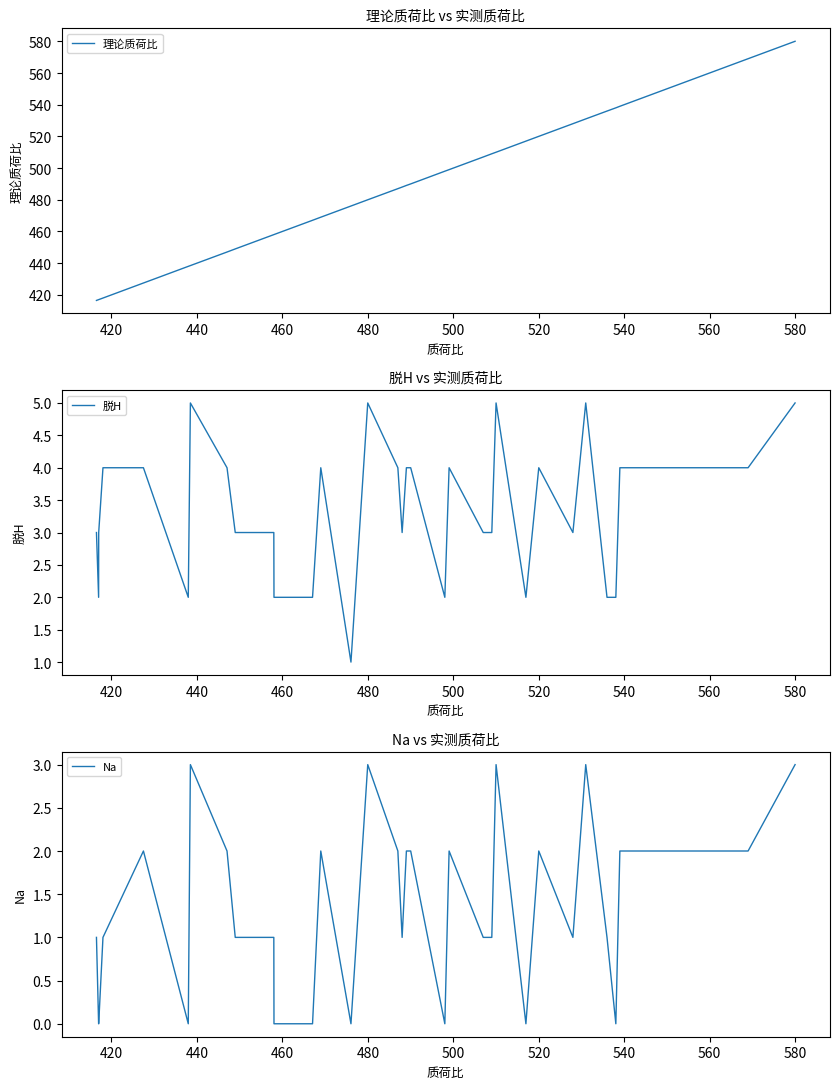

What is the maximum value for 理论质荷比?

580.0